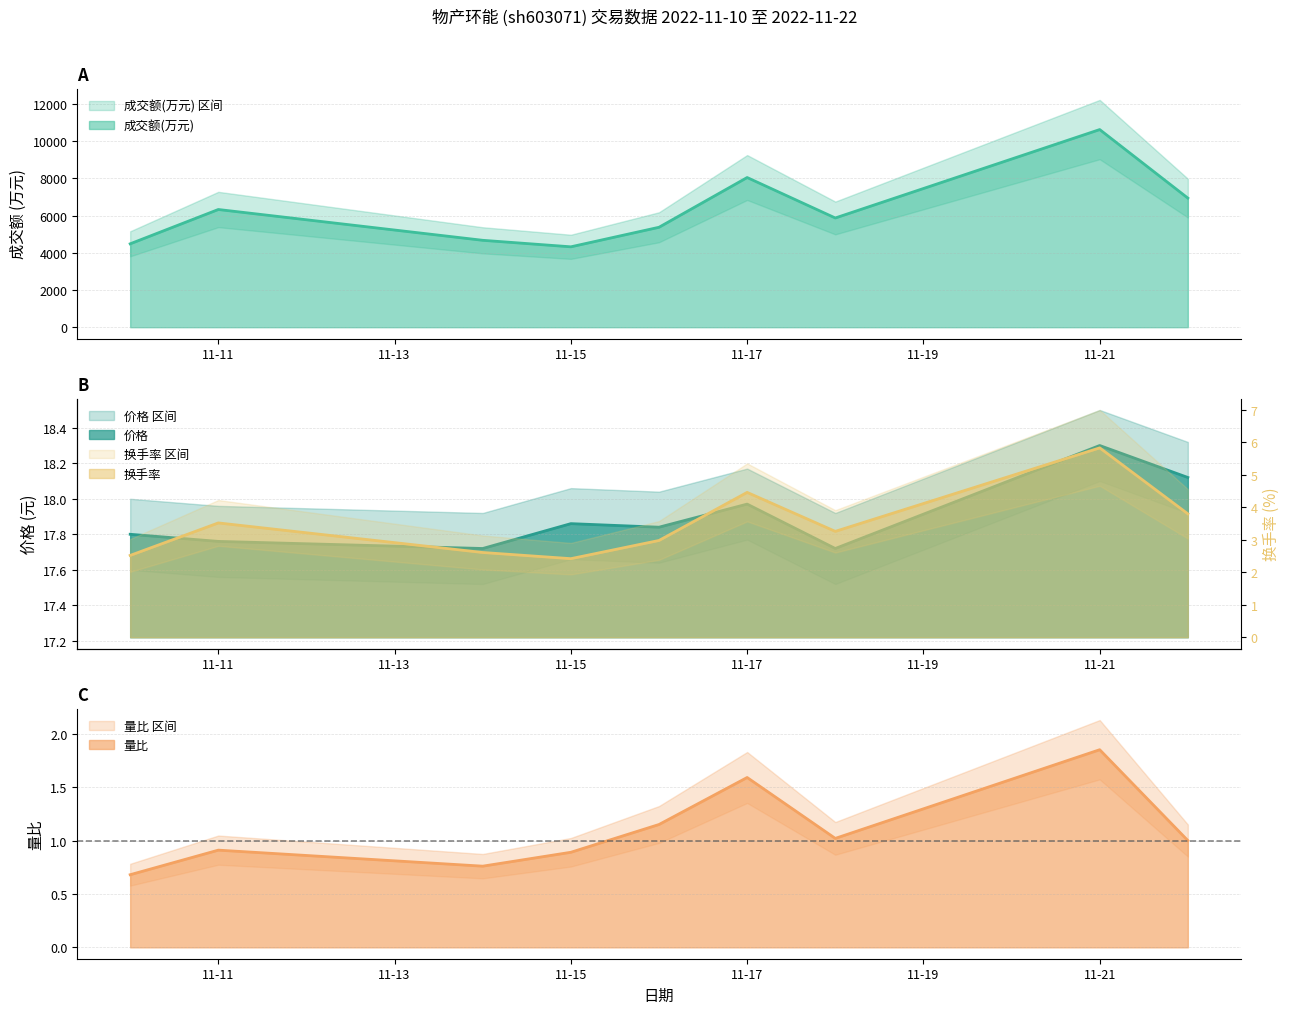

What is the greatest value displayed?

10620.0